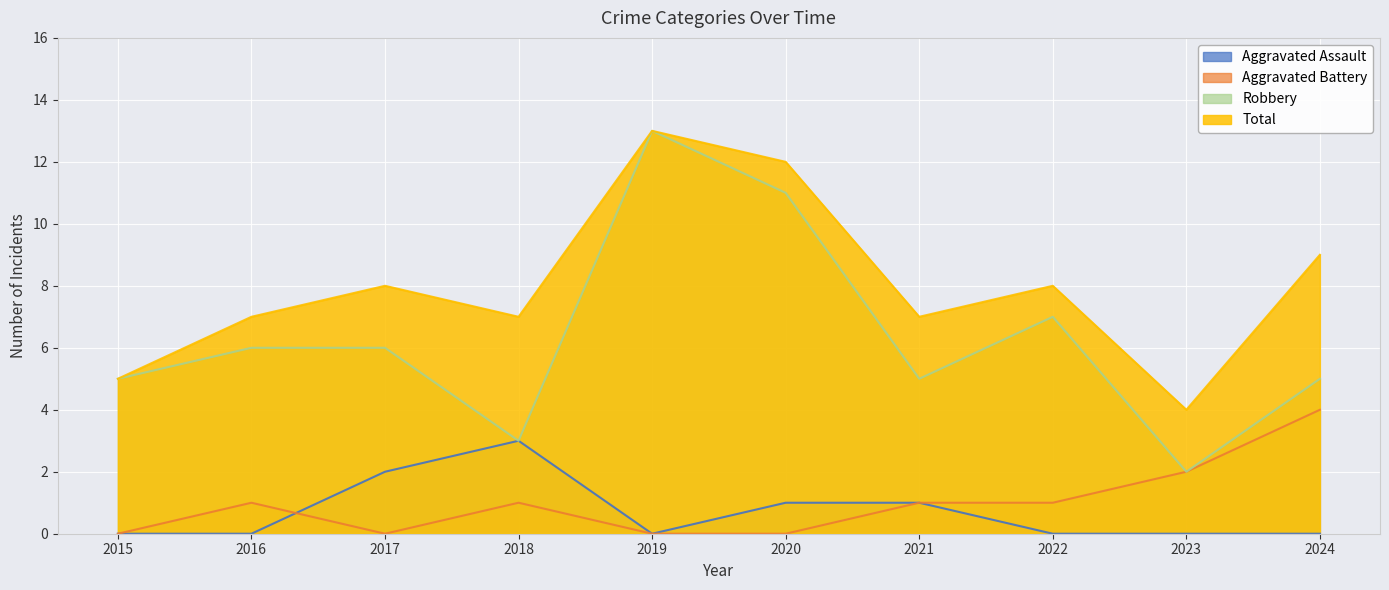

True or false: Total and Aggravated Assault intersect in this chart.

False